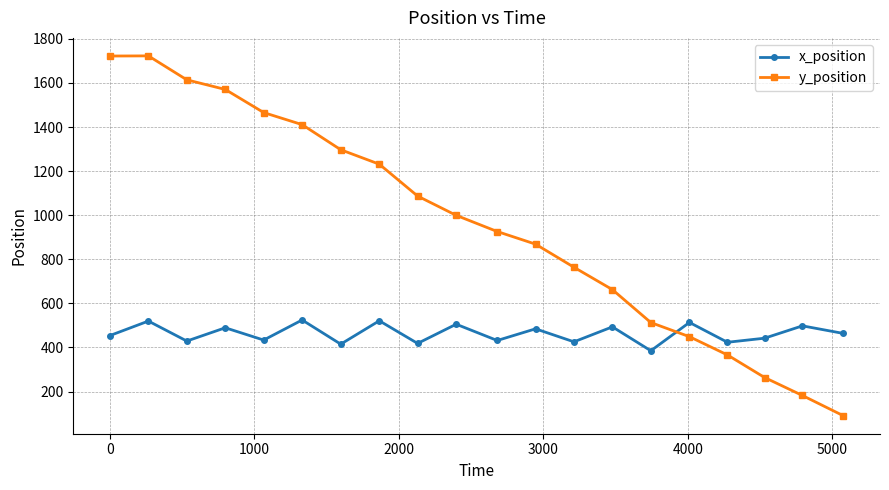

After their last crossing, which series has the higher values: x_position or y_position?

x_position